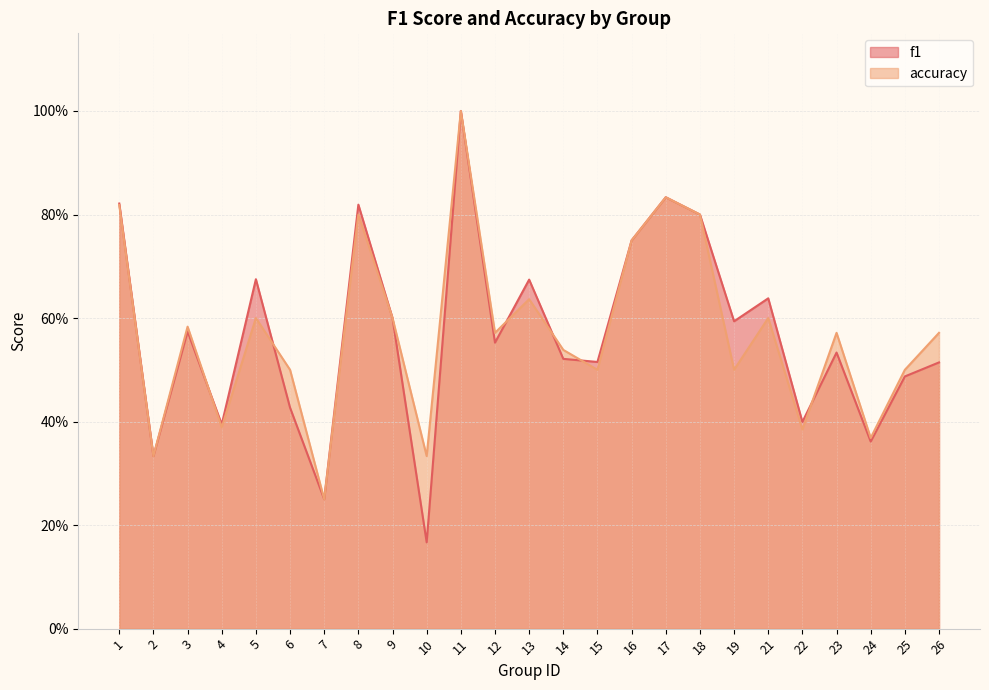

Which series changed the most between 7 and 21?

f1